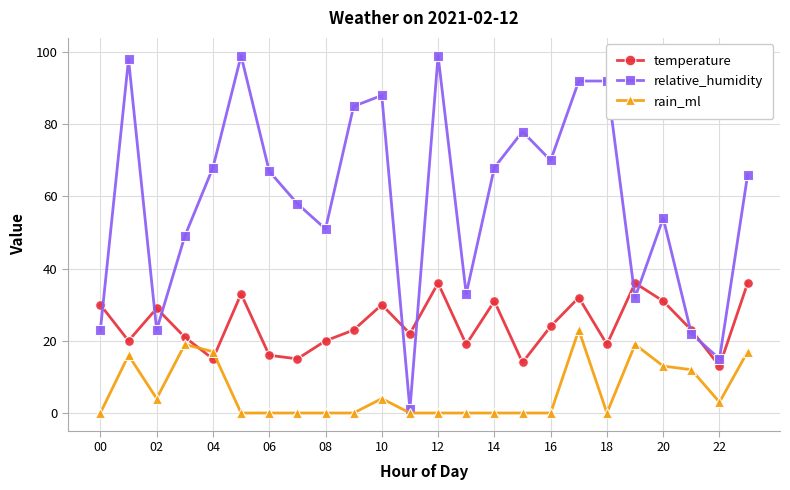

Which series has the largest total across all categories?

relative_humidity